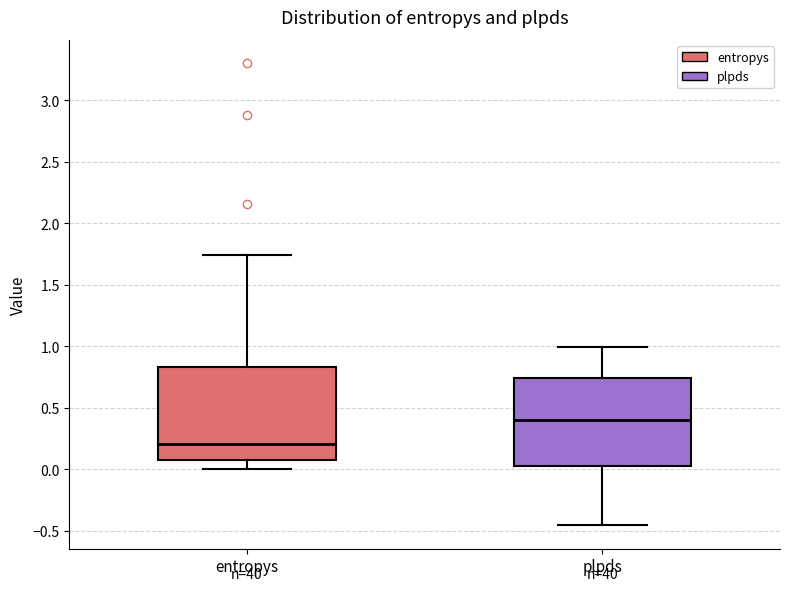

Reading left to right, transcribe this box plot: for each box, give where its median line is, the range the box spans, and where its two whiskers end, as read against the y-axis. The values are not printed on the chart, so give them approximately, as read against the axis.

entropys: median 0.20, box 0.10 to 0.85, whiskers 0.00 to 1.75
plpds: median 0.40, box 0.00 to 0.75, whiskers -0.45 to 1.00